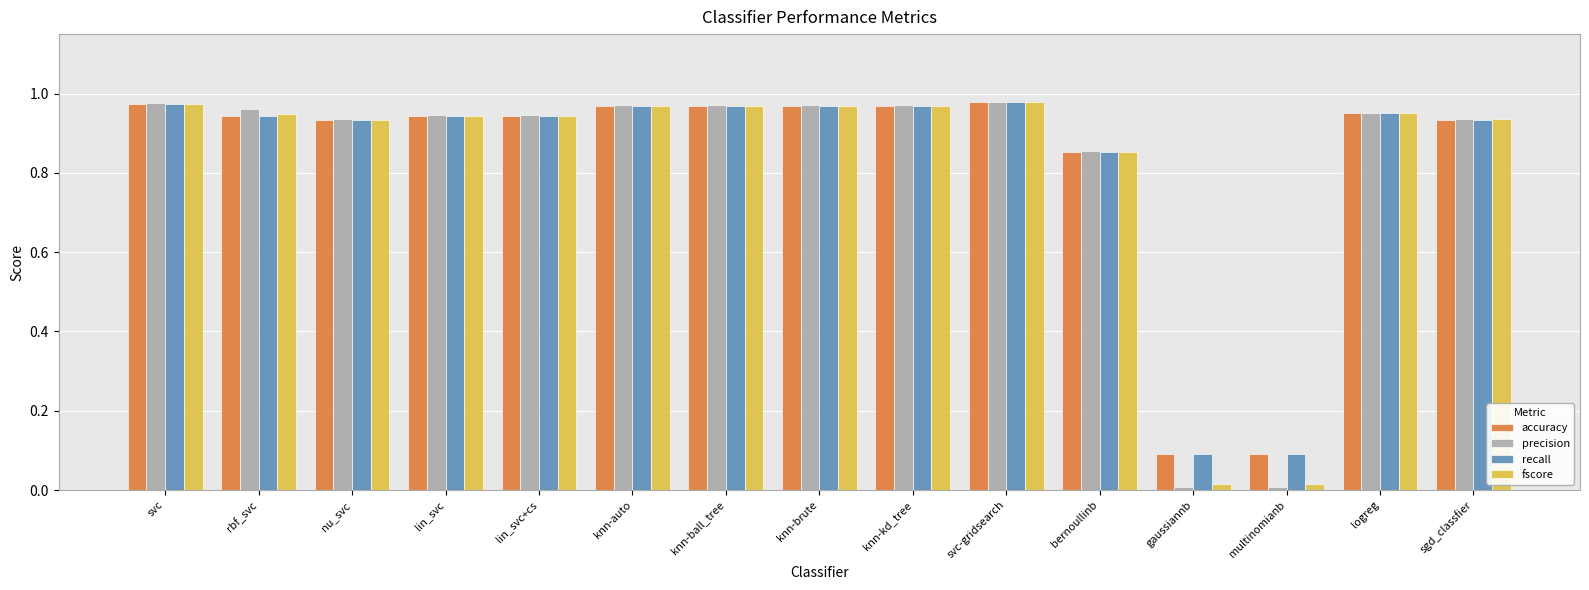

At how many categories does at least one series exceed 0?

15